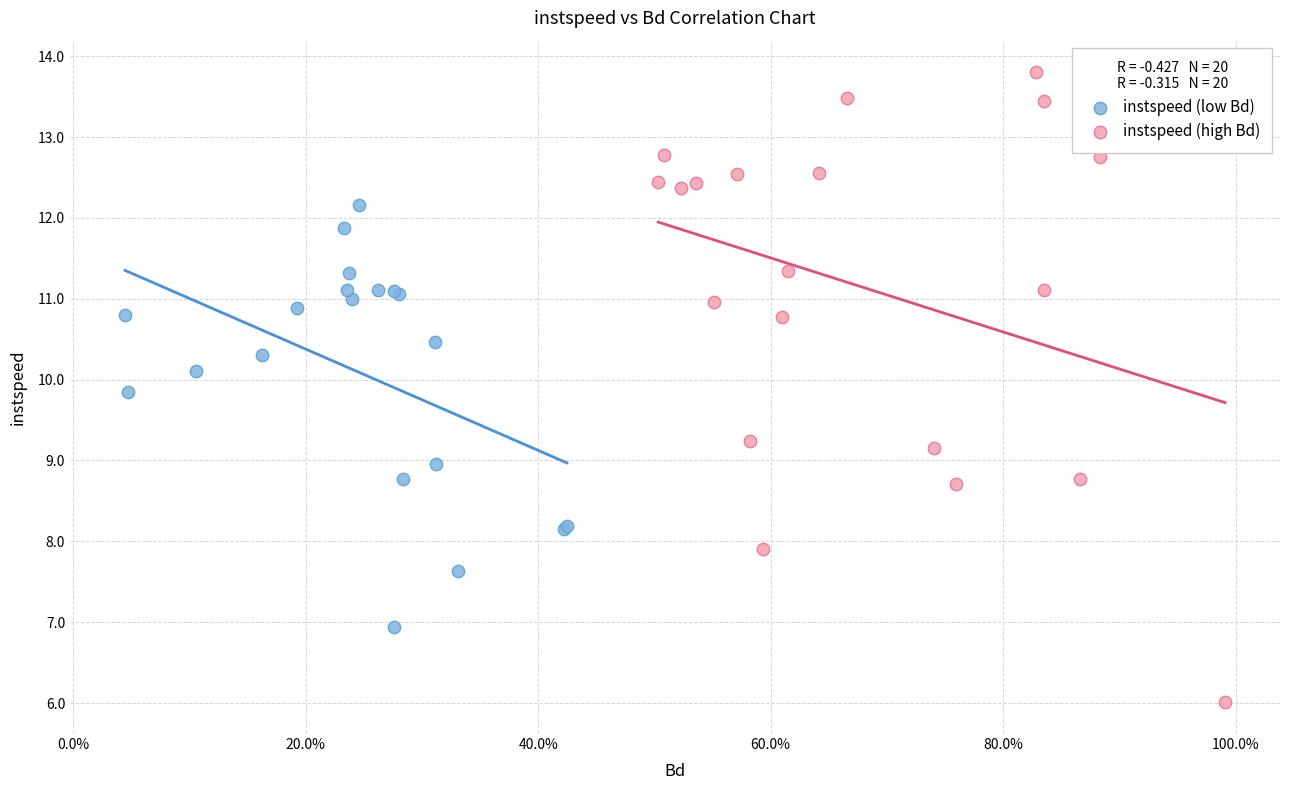

Which series contains the highest Y value?

instspeed (high Bd)